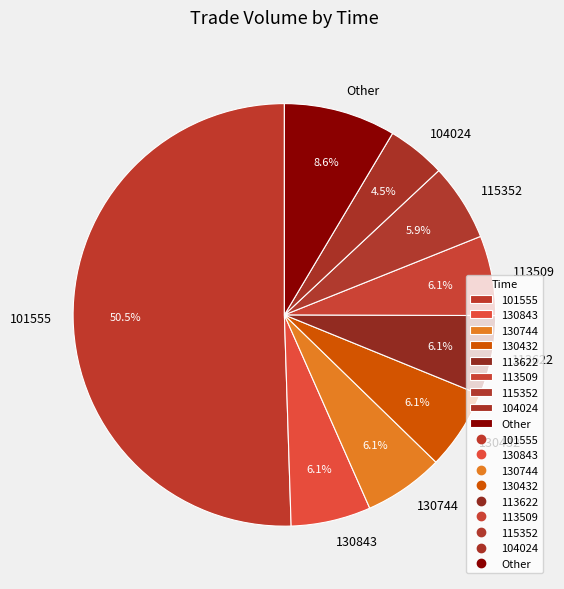

How many slices are in this pie chart?

9